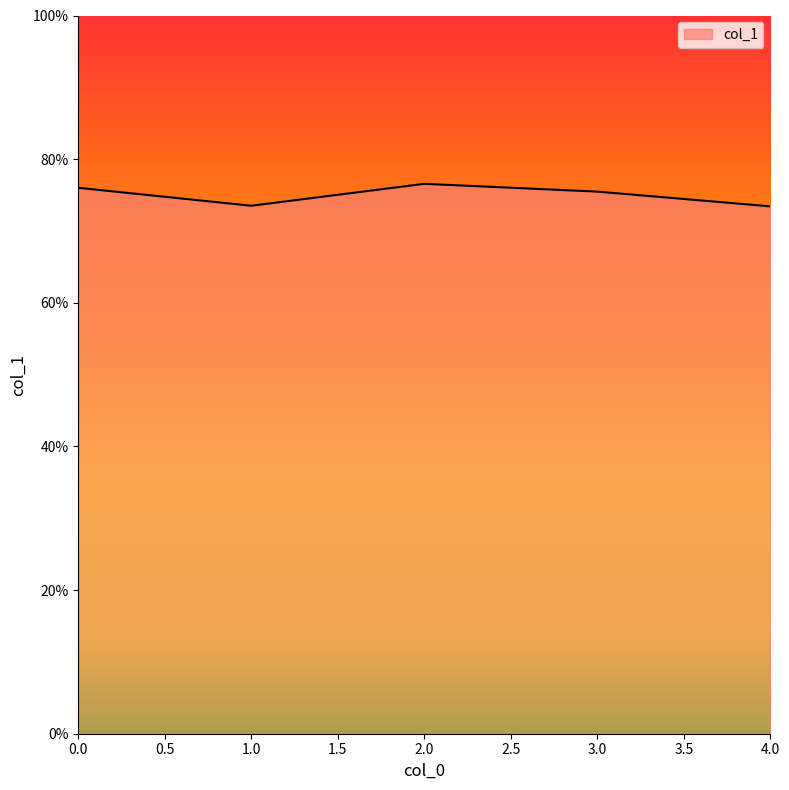

List the labels in order of value, smallest first.

4, 1, 3, 0, 2